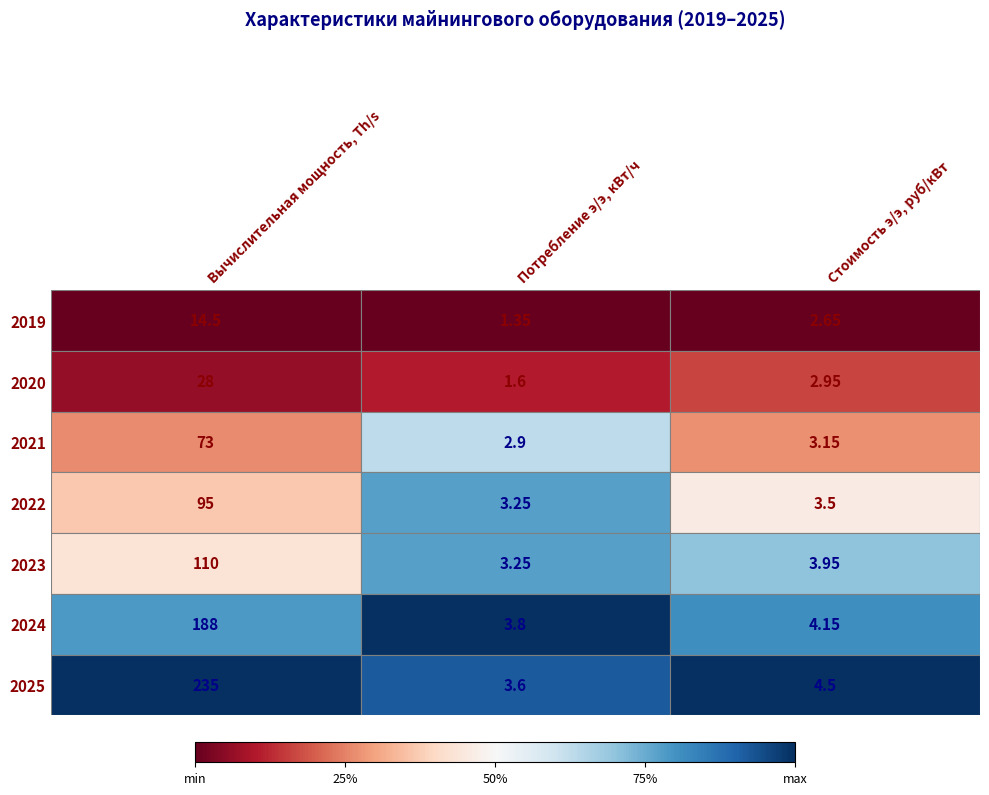

At which label does 2024 reach its minimum?

Потребление э/э, кВт/ч